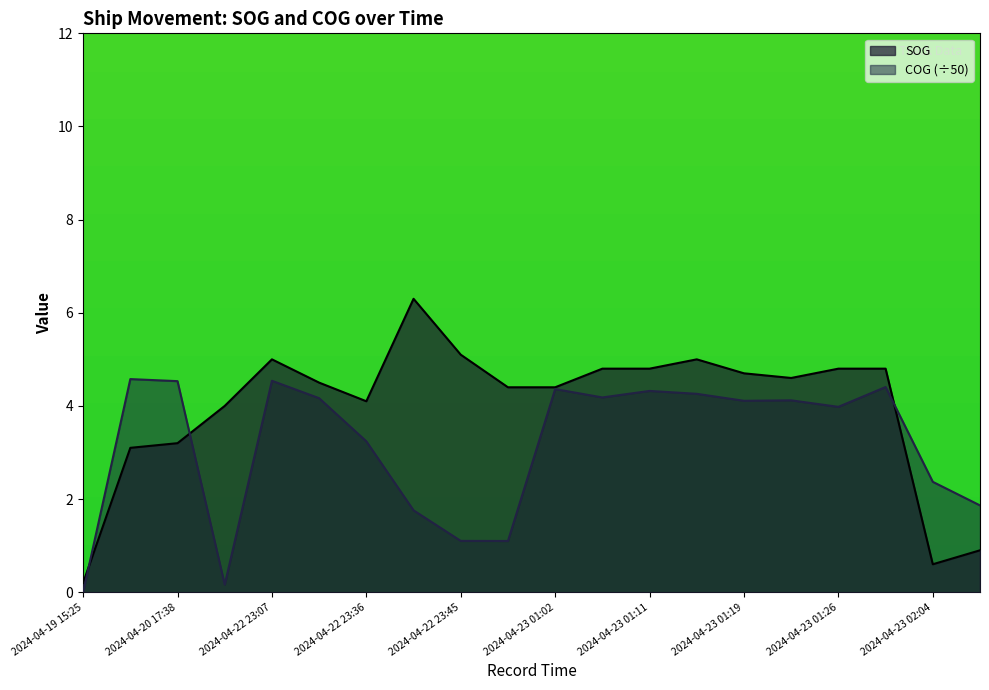

The value of SOG at 2024-04-20 17:38 is 1.5. True or false?

False